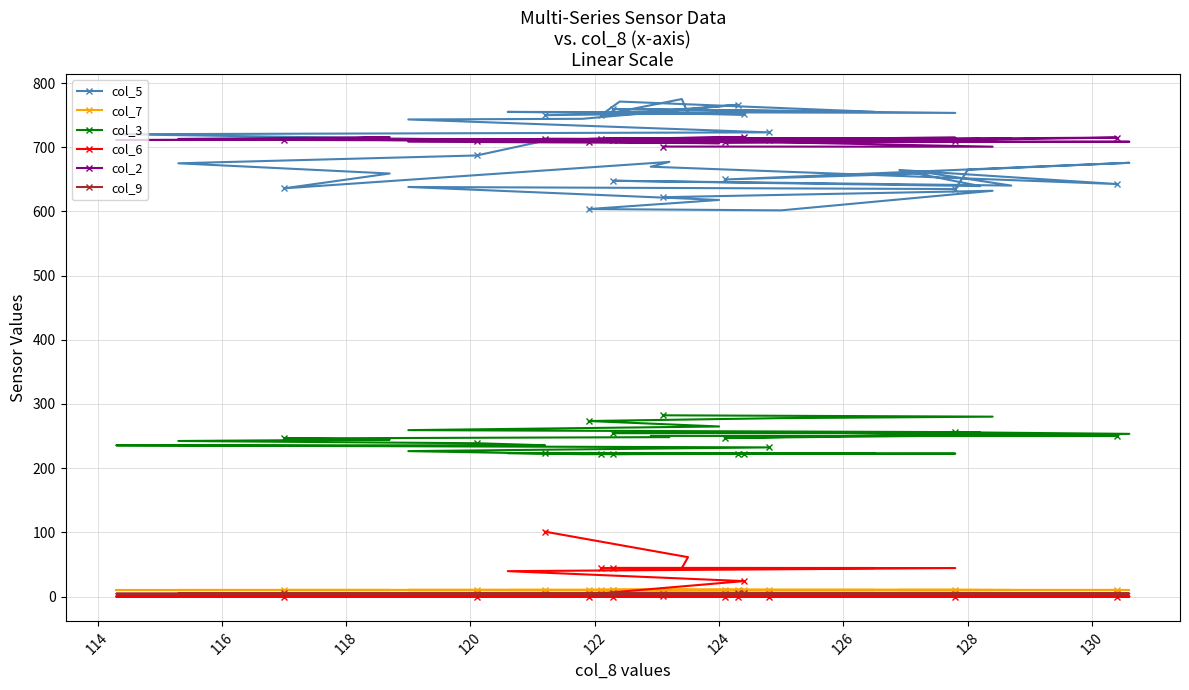

The value of col_7 at 14 is 15.7. True or false?

False